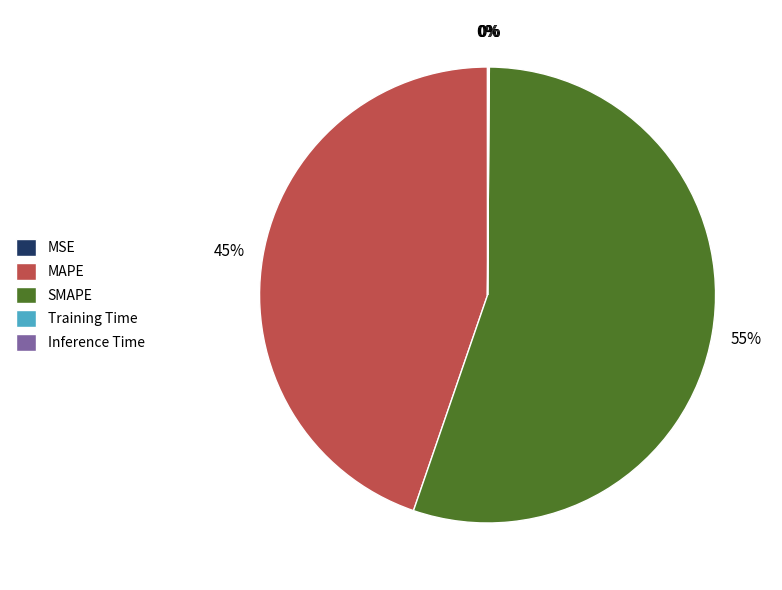

Which category has the biggest portion of the pie?

SMAPE